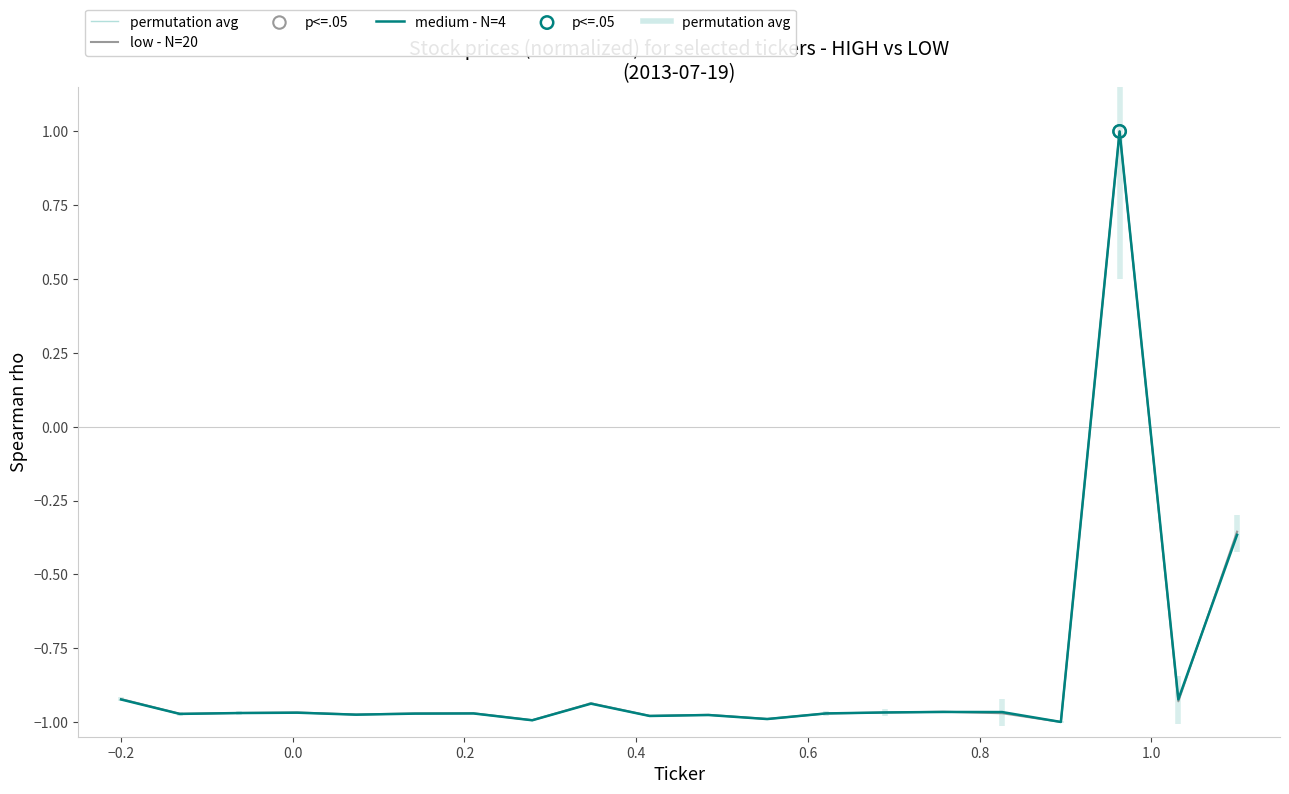

What is the total value across all series at 0.8?

-2.9